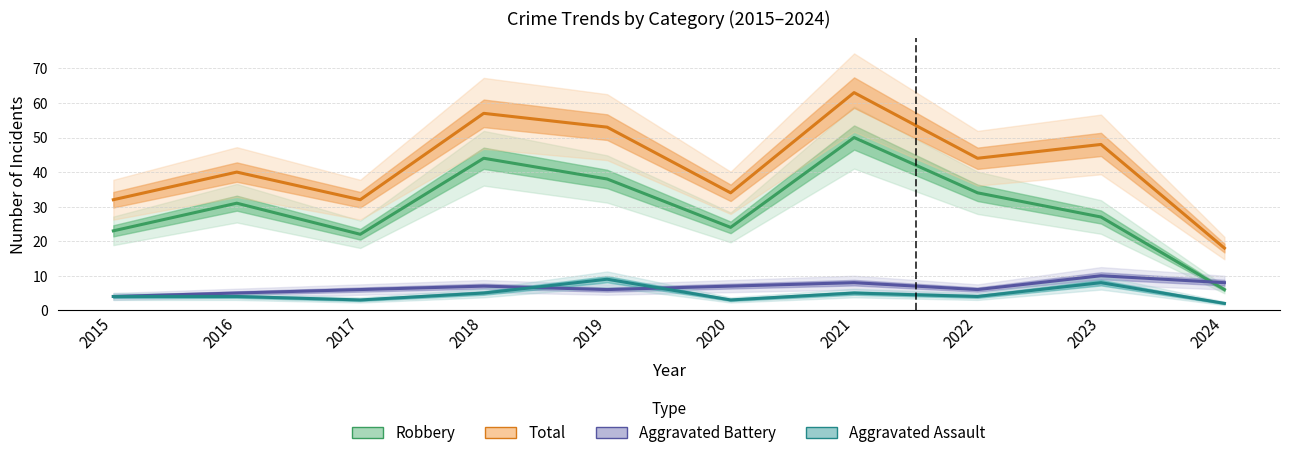

Is the value of Aggravated Assault at 2015 greater than the value of Aggravated Battery at 2016?

No